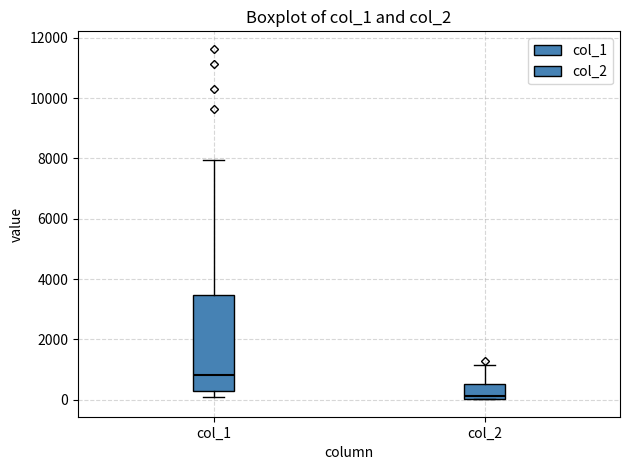

Which box has the highest median line?

col_1